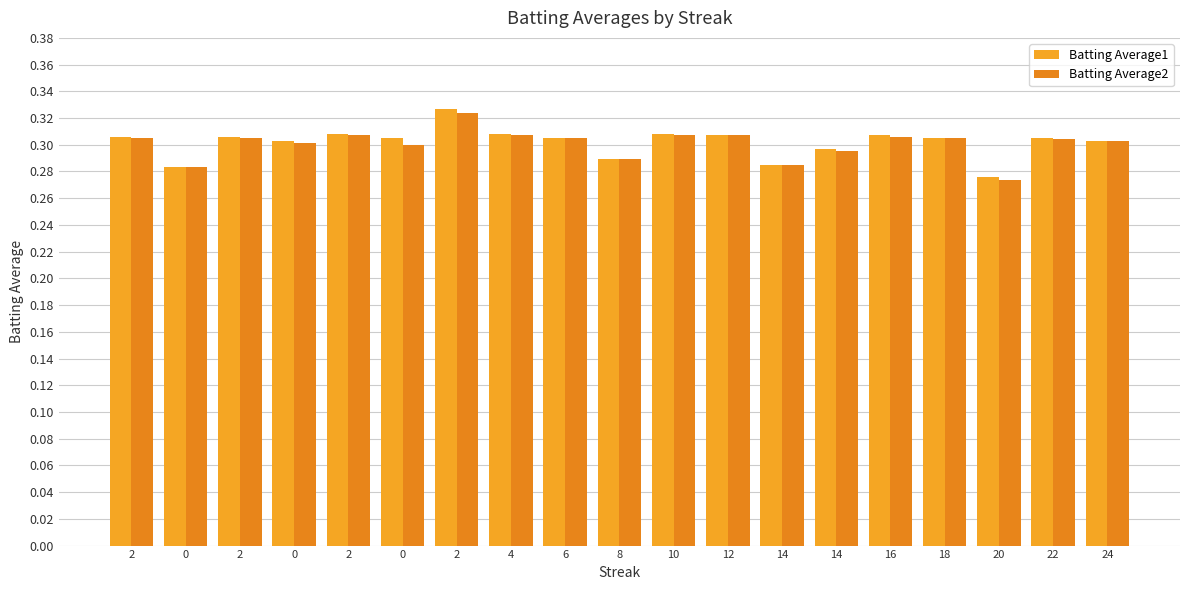

Is it true that Batting Average1 equals 0.3 at 2?

True